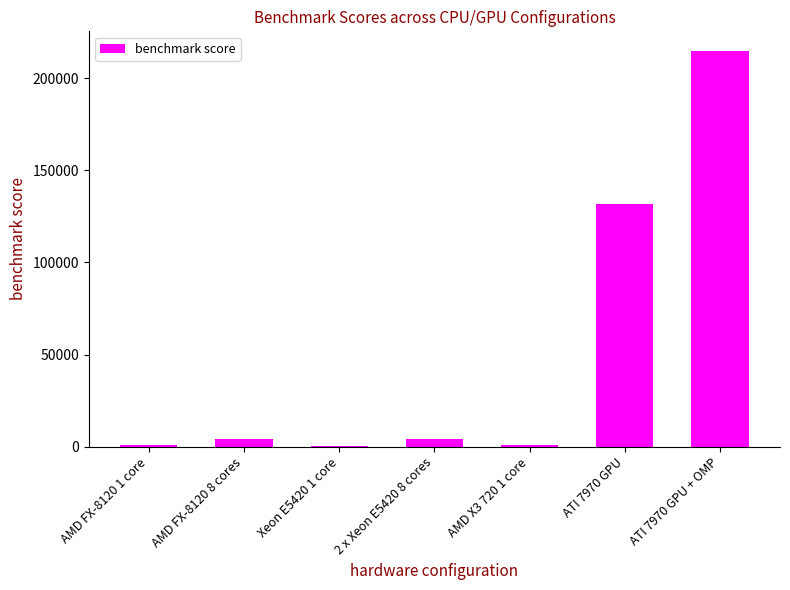

What is the greatest value displayed?

214809